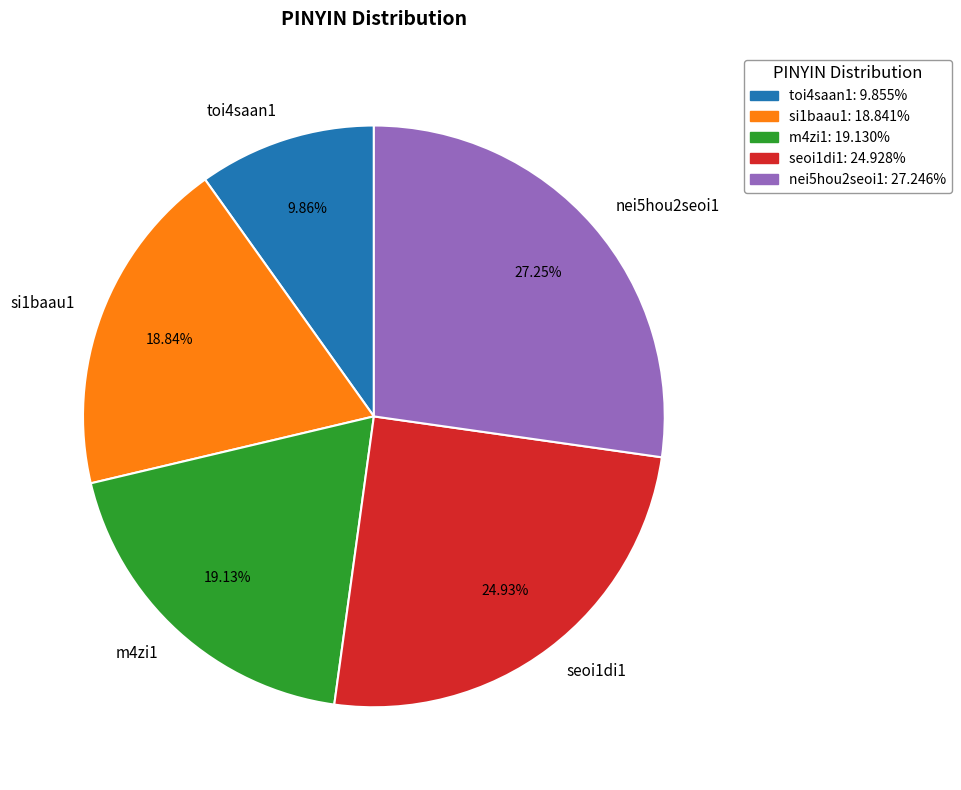

What percentage is the nei5hou2seoi1 slice, to the nearest percent?

27%